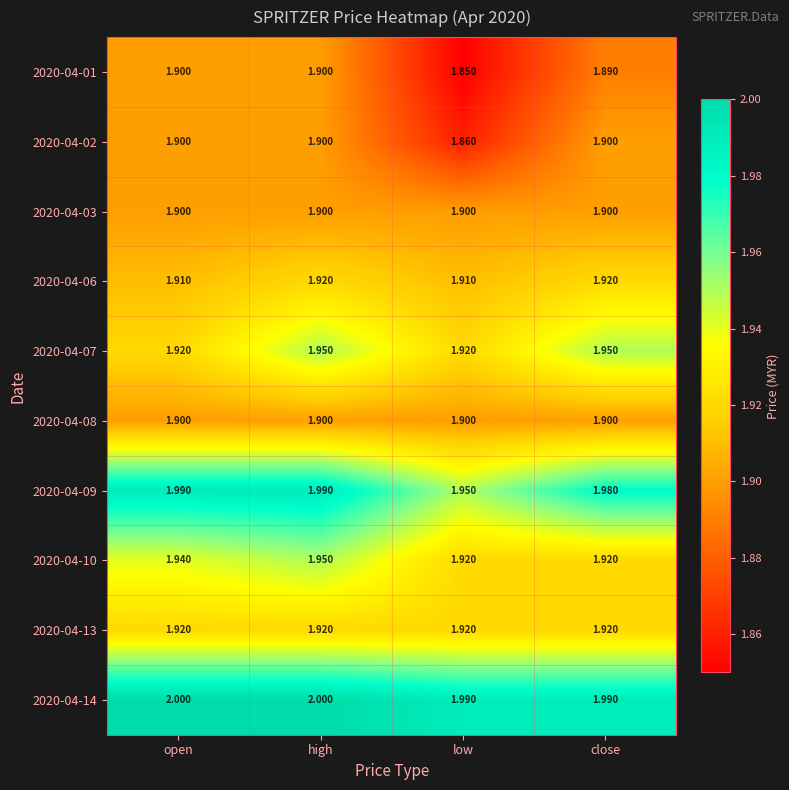

Which category has the lowest value across all series?

low